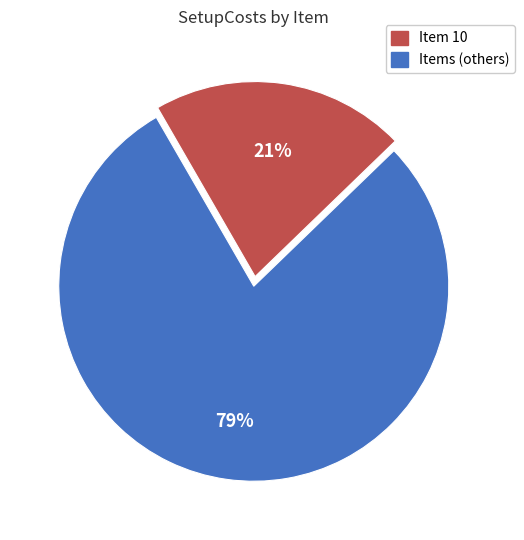

To the nearest percent, what is the difference between the largest and smallest slice percentages?

58%